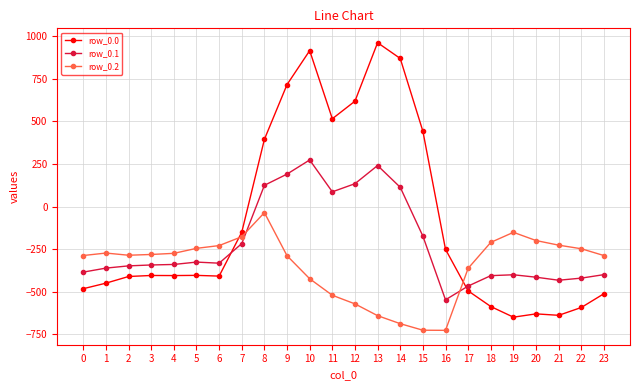

What are all the series names shown in the legend?

row_0.0, row_0.1, row_0.2